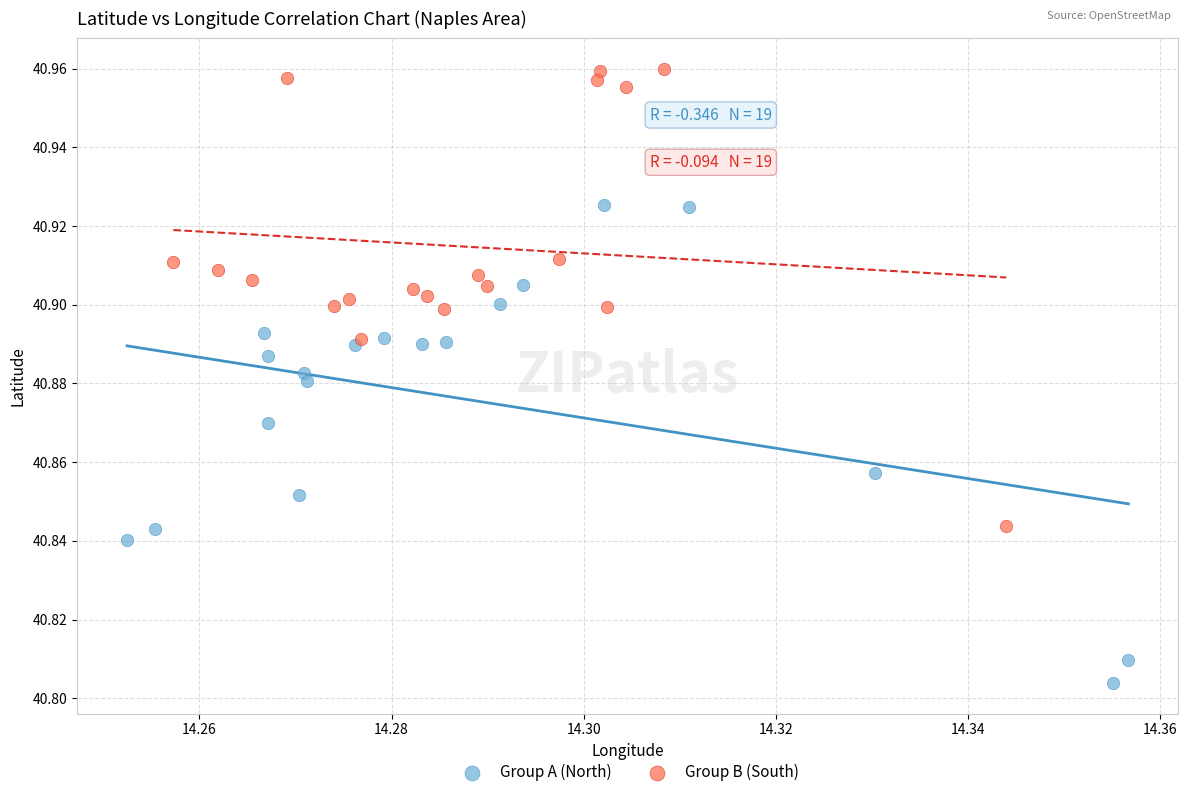

Which series reaches the minimum Y coordinate?

Group A (North)